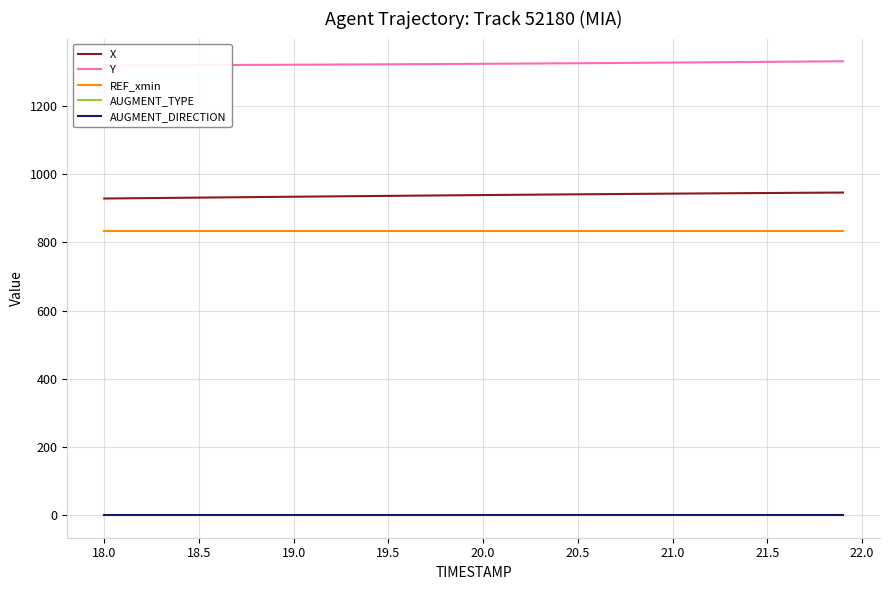

What is the total value across all series at 18.0?

3081.1